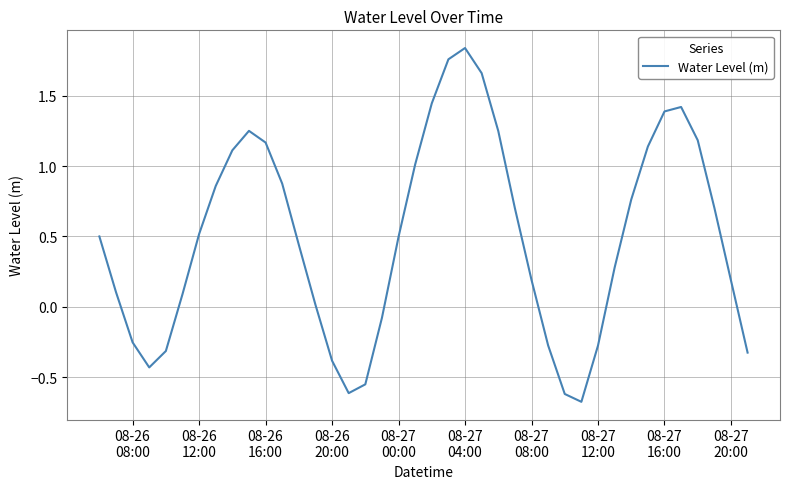

What is the smallest value displayed?

-0.7